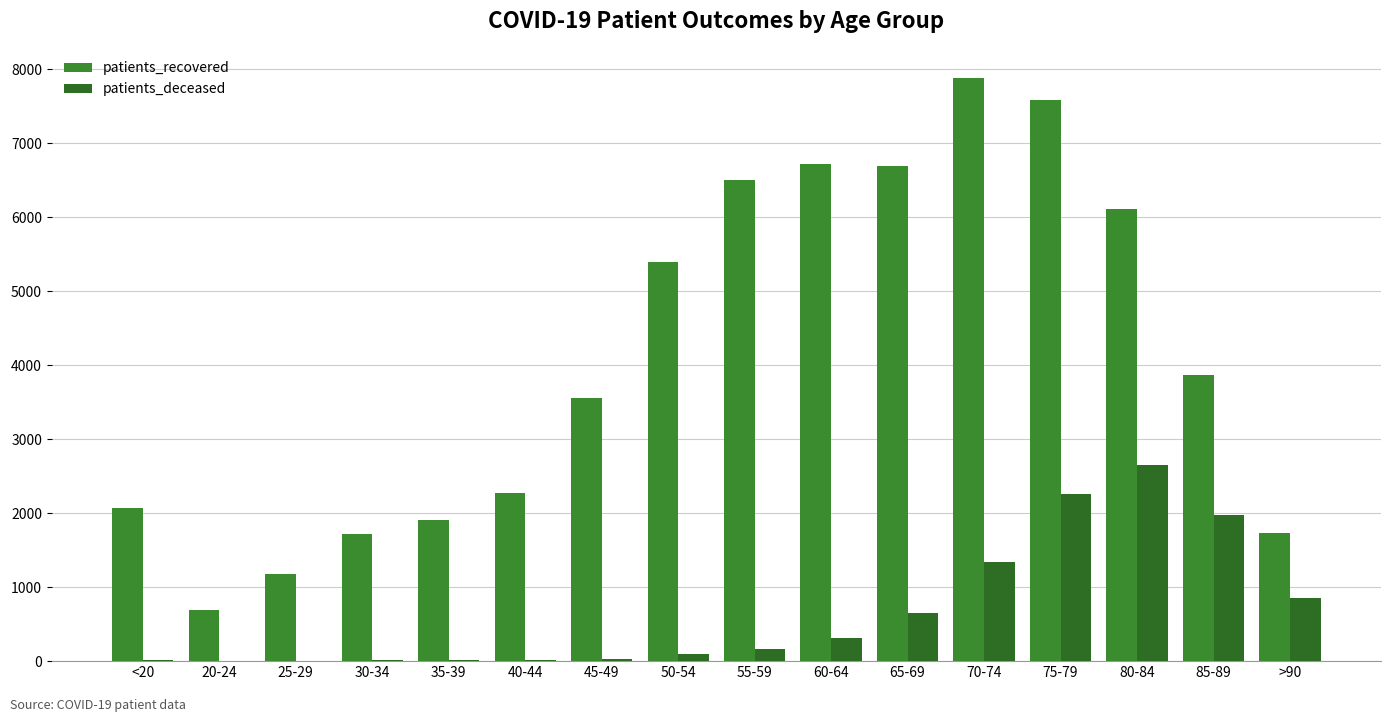

Rank the series at 50-54 from highest to lowest value.

patients_recovered, patients_deceased